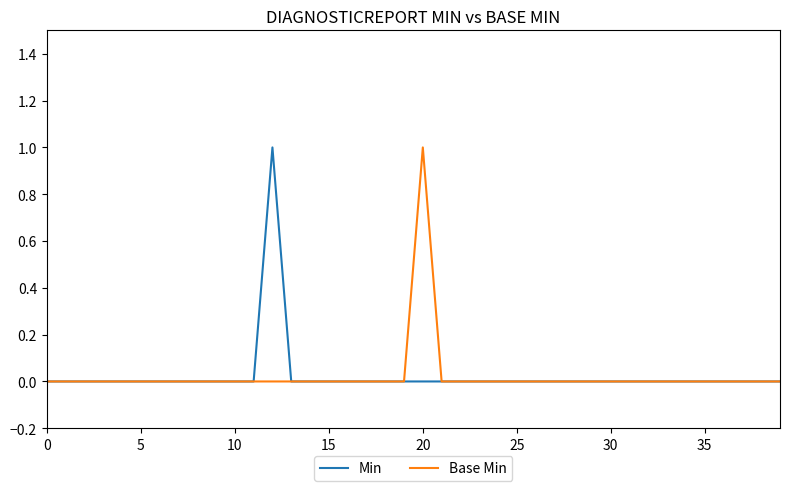

Count the number of data series in this chart.

2